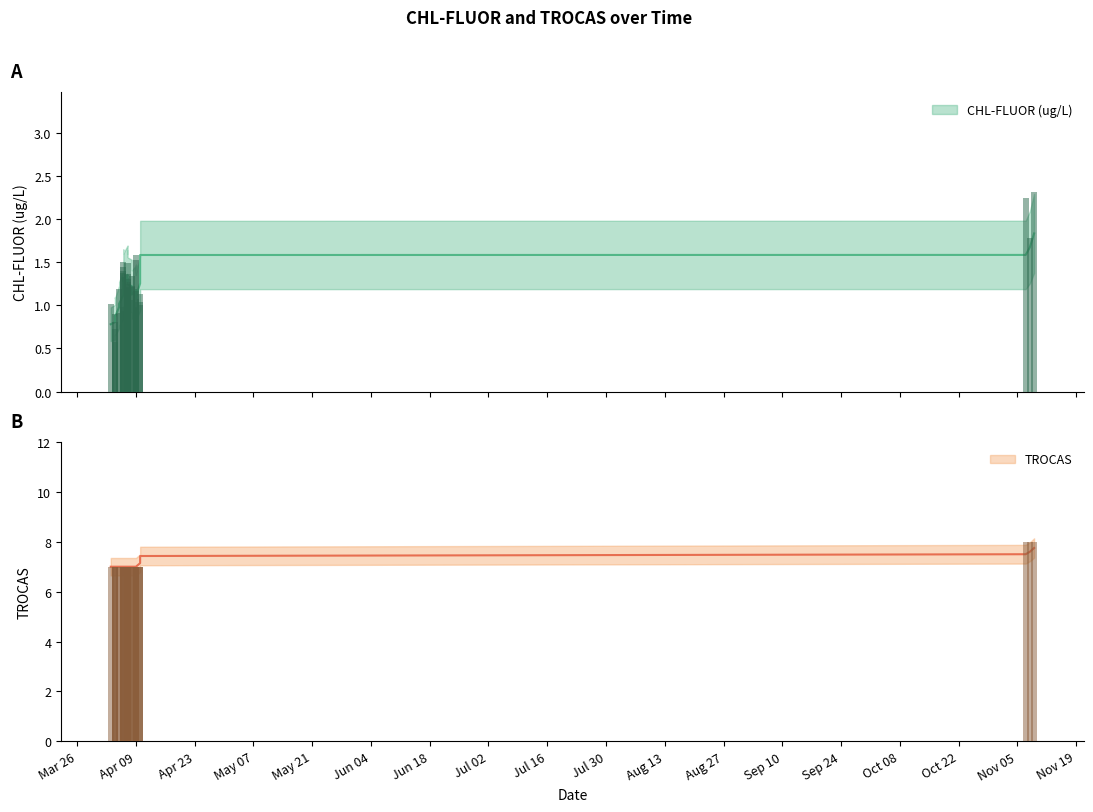

What is the smallest value displayed?

0.6